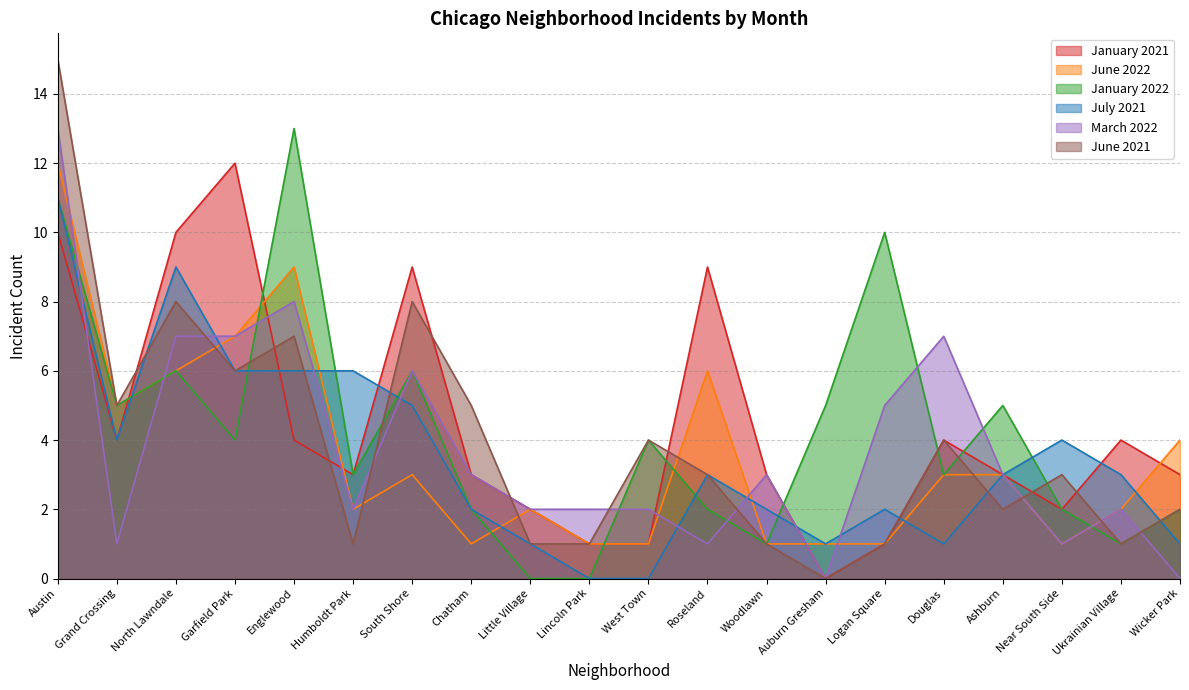

What is the approximate value of January 2022 at South Shore?

6